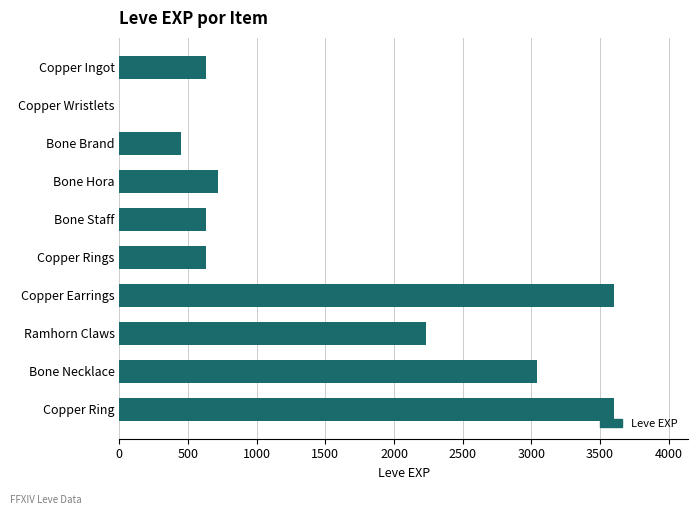

At which label is the value closest to 1800?

Ramhorn Claws